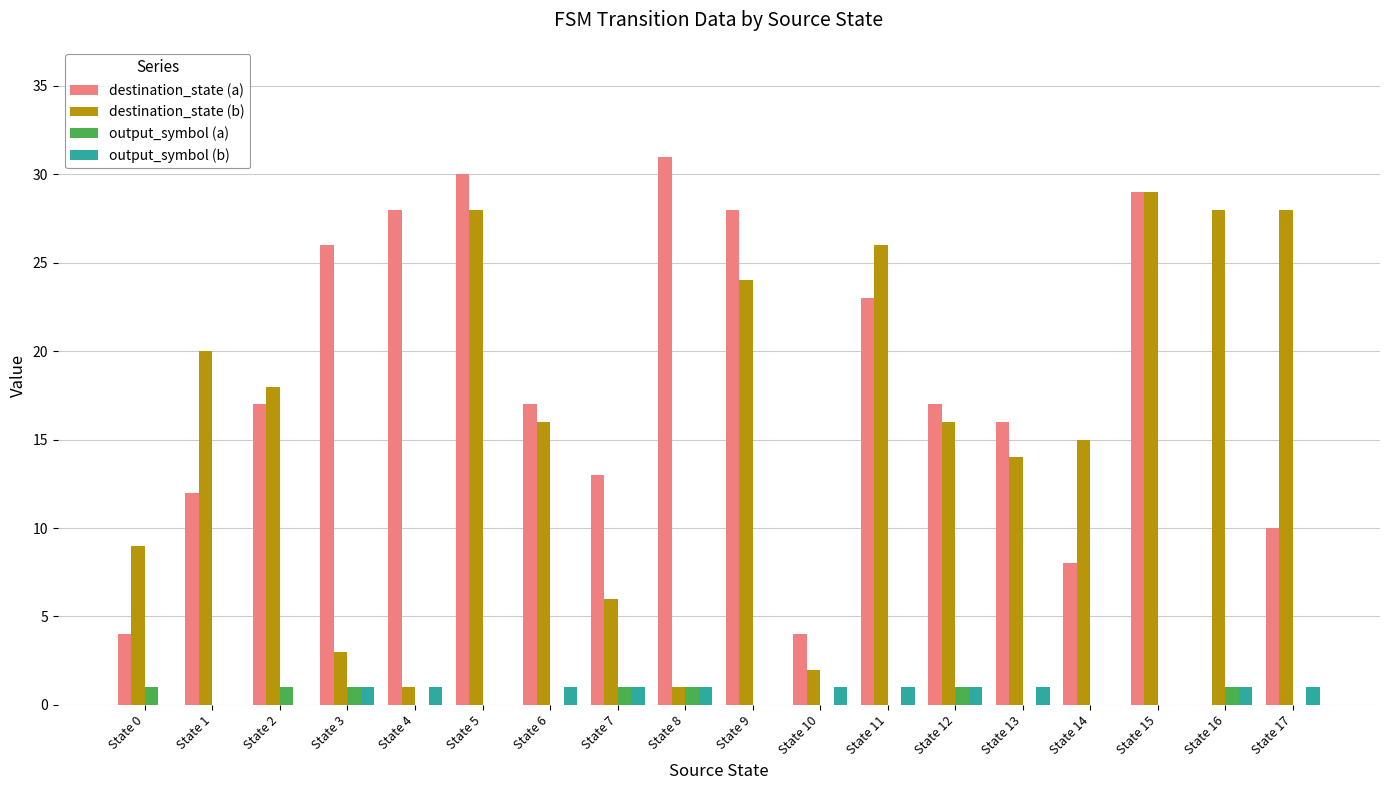

Count the number of data series in this chart.

4